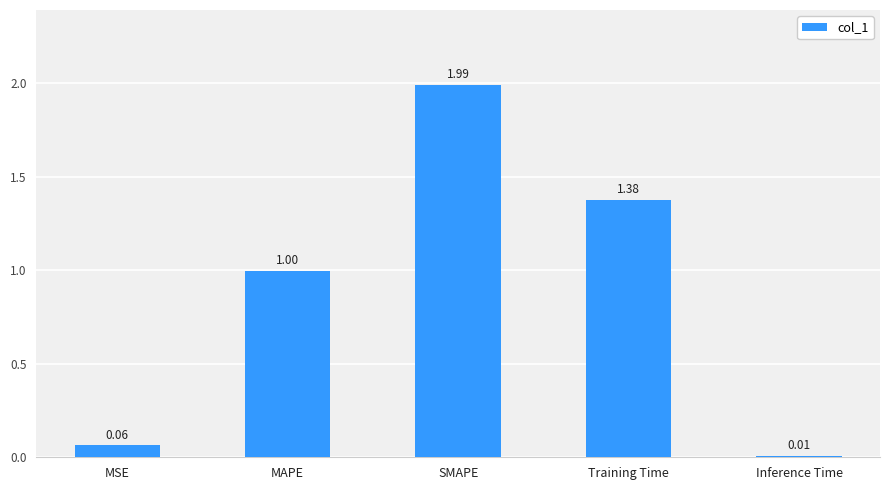

What is the average value?

0.9